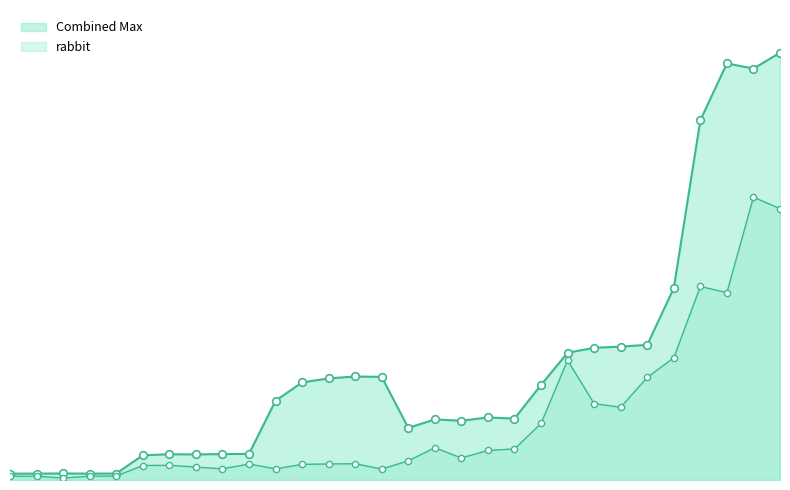

At which category is the sum across all series the highest?

4194304/256